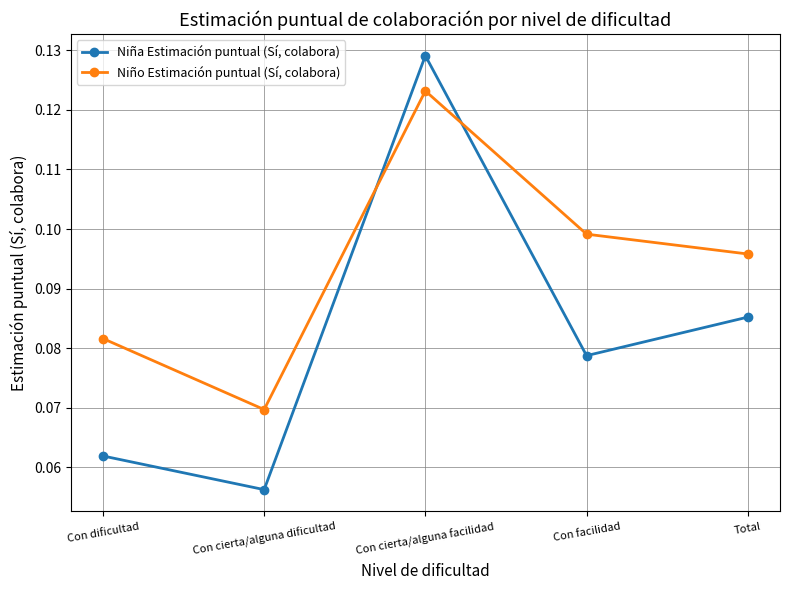

Which series has the widest spread of values?

Niña Estimación puntual (Sí, colabora)